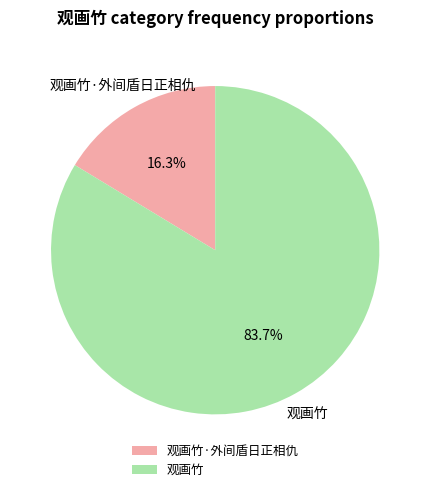

What portion of the pie excludes 观画竹·外间盾日正相仇?

83.7%